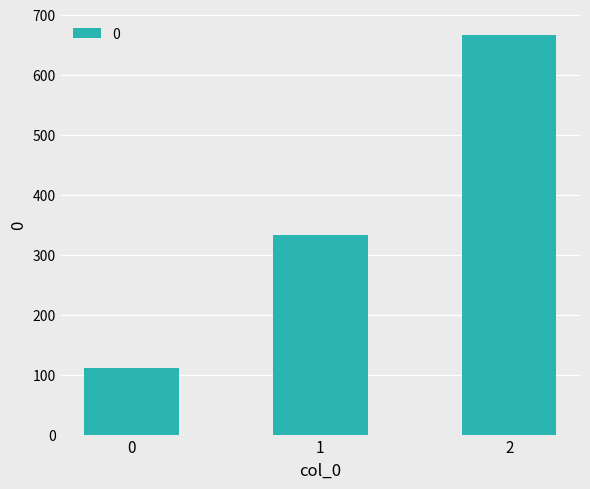

Is it true that the value at 1 is 333.3?

True